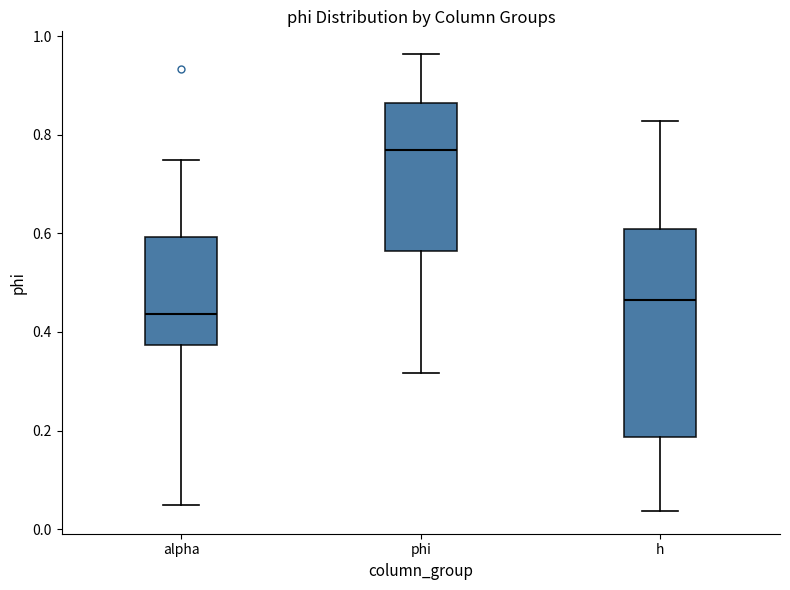

Where is the upper edge of the box for h on the y-axis? The values are not printed on the chart, so give them approximately, as read against the axis.

0.60